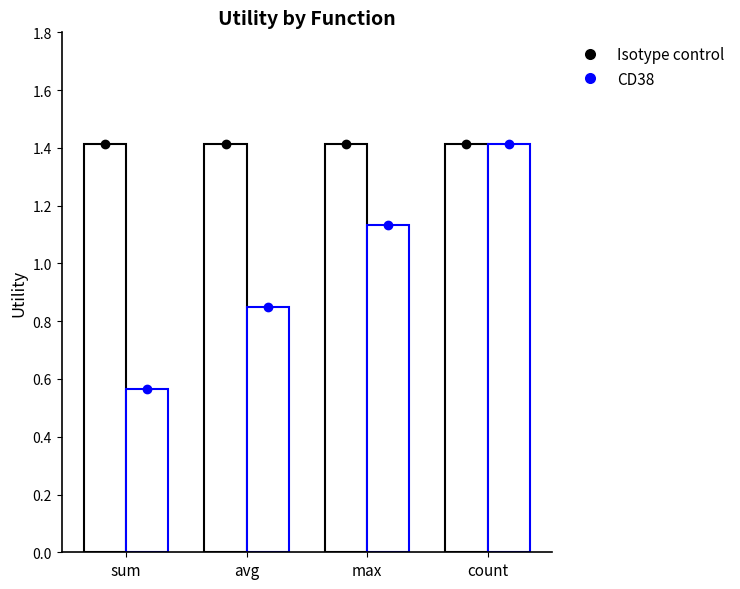

How many groups of bars are there?

4